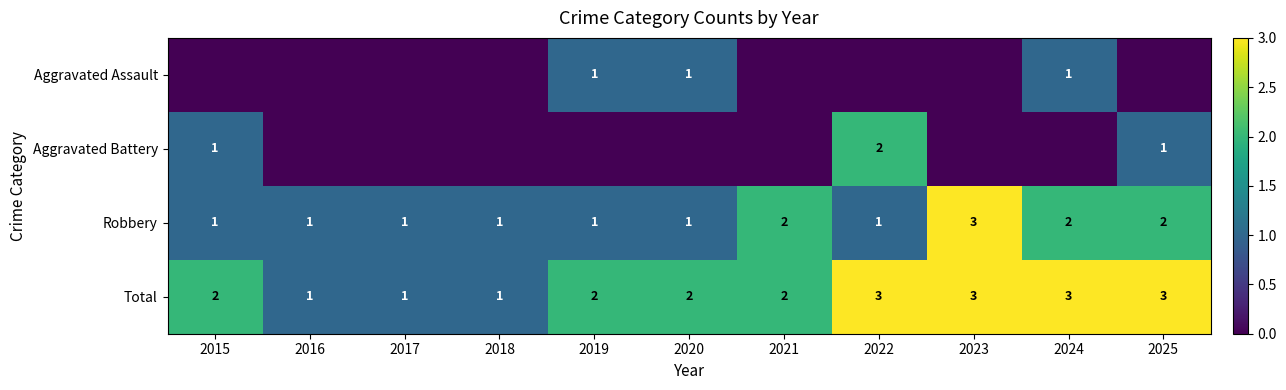

Which category has the highest value in the Robbery series?

2023